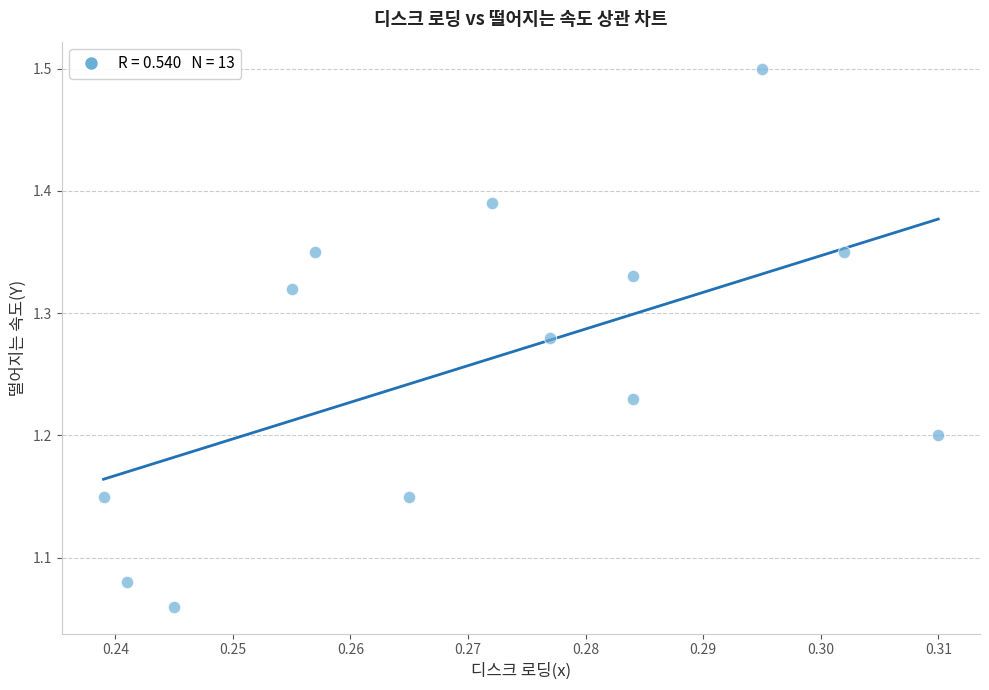

How many data points are displayed?

13